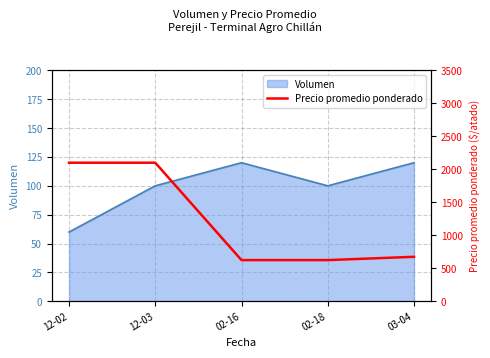

What position from the left is 12-03?

2